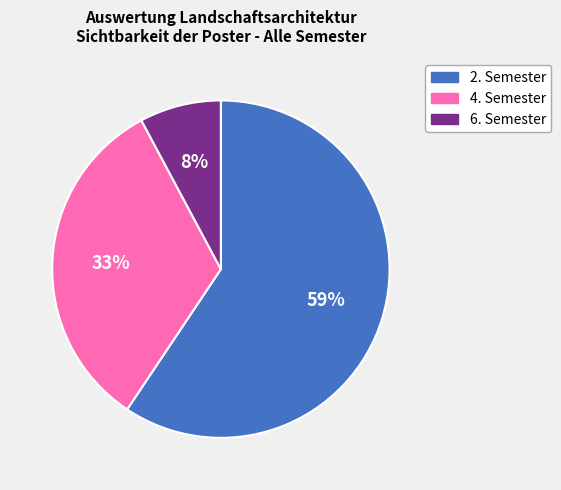

What percentage is the 6. Semester slice, to the nearest percent?

8%